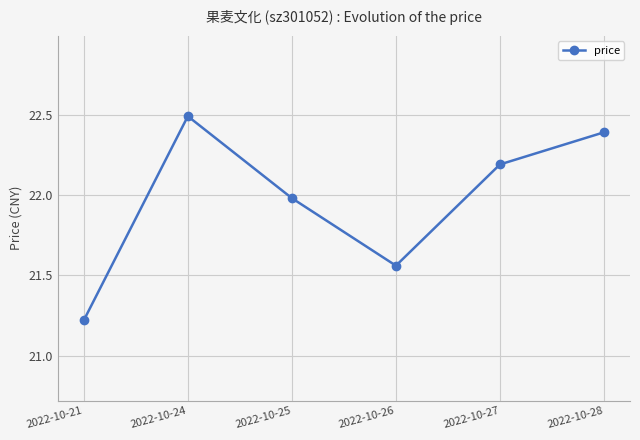

Rank the categories by value from highest to lowest.

2022-10-24, 2022-10-28, 2022-10-27, 2022-10-25, 2022-10-26, 2022-10-21